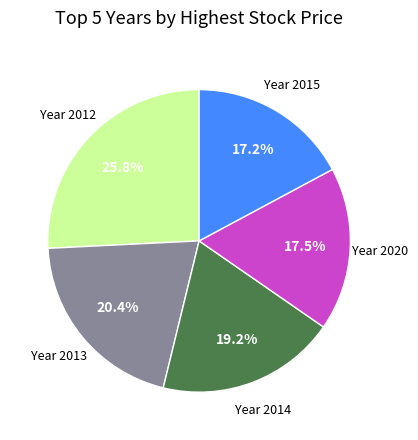

Does any single category account for the majority?

No